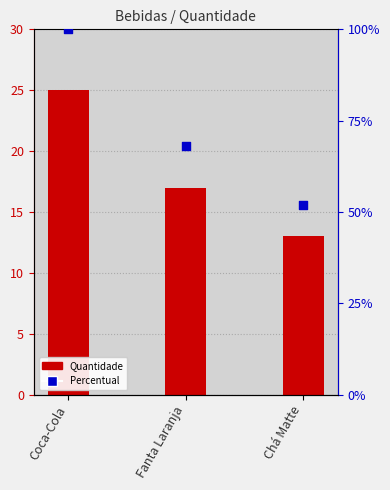

What is the total value across all series at Coca-Cola?

125